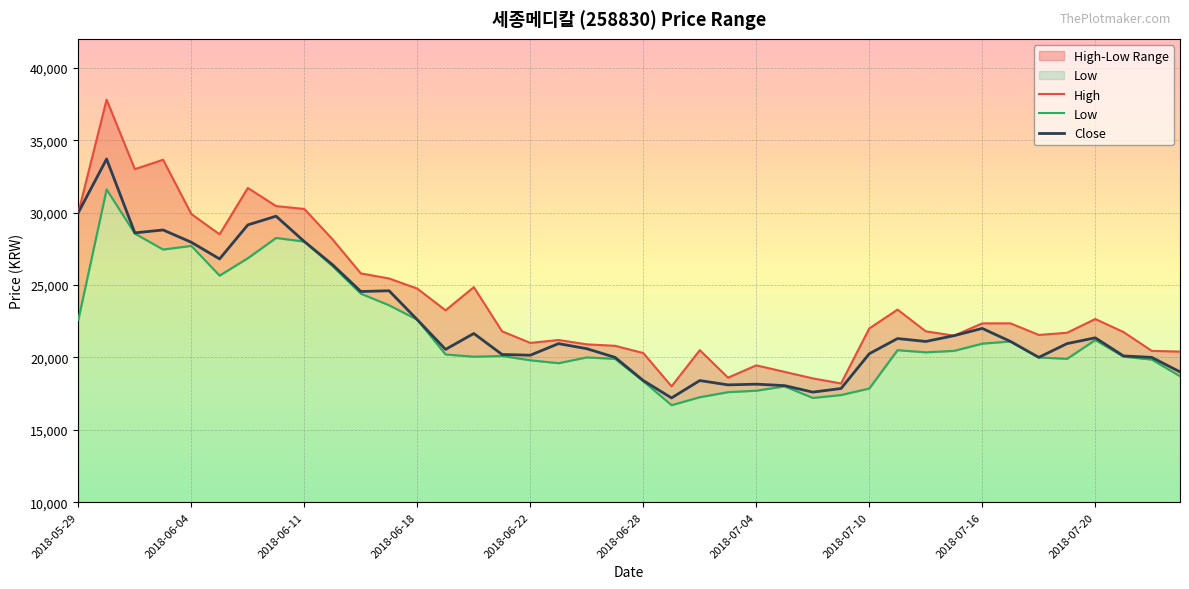

True or false: Close and Low cross at least once.

False